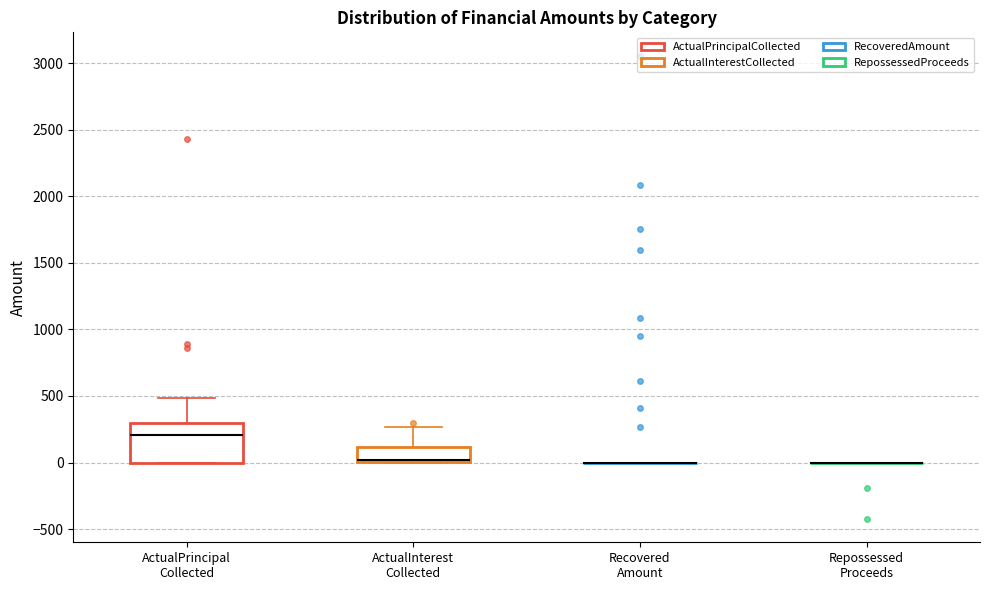

Reading left to right, read every box against the y-axis: the position of its median line, the range the box covers, and the ends of its whiskers. The values are not printed on the chart, so give them approximately, as read against the axis.

ActualPrincipal Collected: median 200, box 0 to 300, whiskers 0 to 500
ActualInterest Collected: median 0 (drawn on the box's lower edge), box 0 to 100, whiskers 0 to 250
Recovered Amount: box collapsed to a line at 0, whiskers 0 to 0
Repossessed Proceeds: box collapsed to a line at 0, whiskers 0 to 0